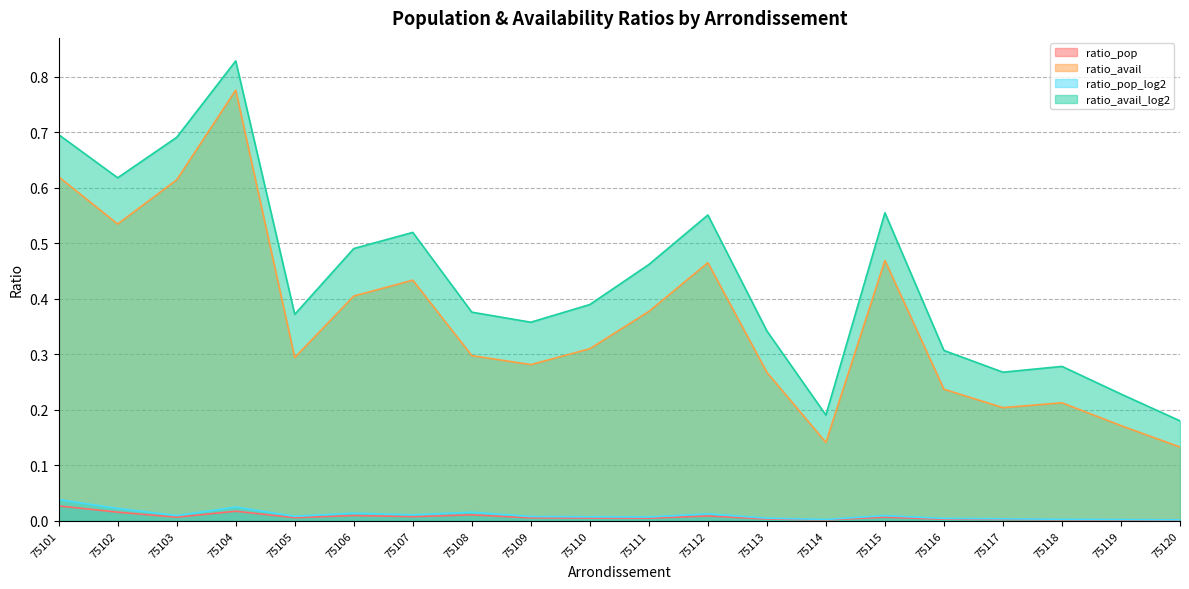

The ratio_pop_log2 series shows 0.0 at 75105. True or false?

False